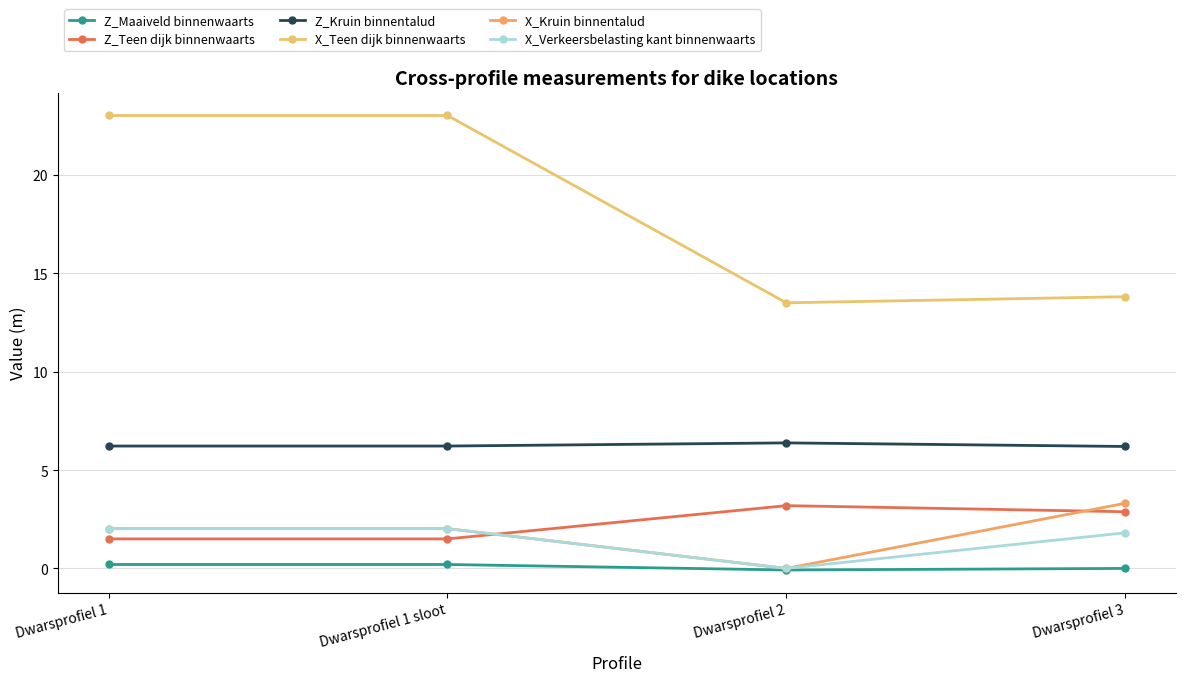

Does the chart have visible grid lines?

Yes